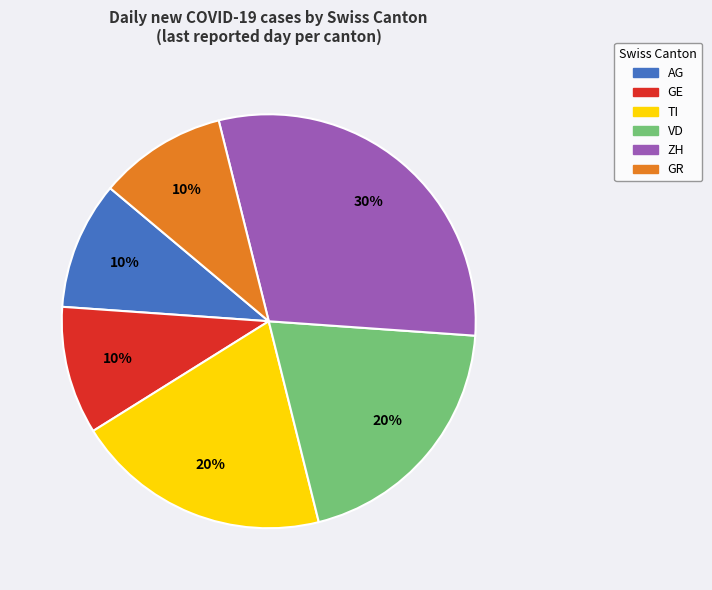

What percentage is the AG slice, to the nearest percent?

10%